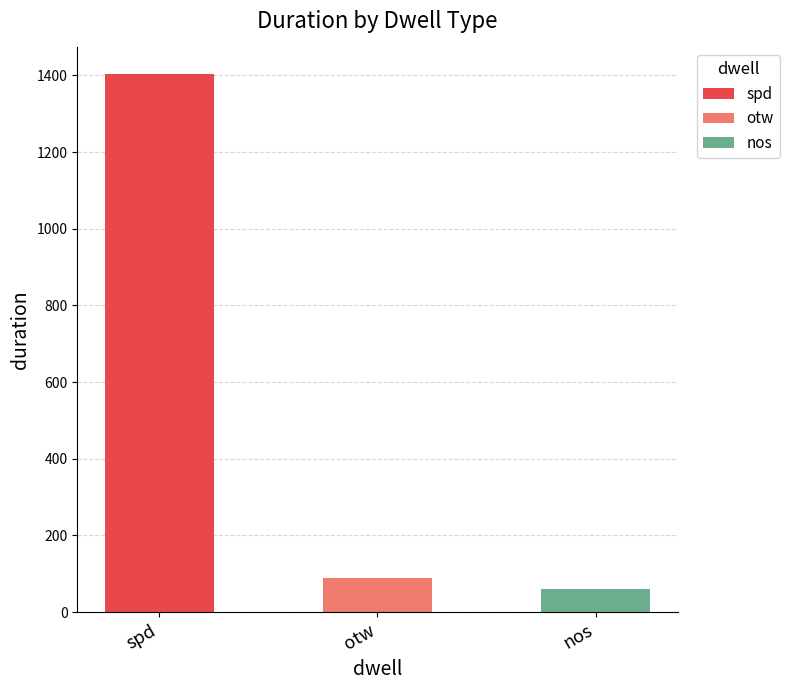

What position from the right is nos?

1